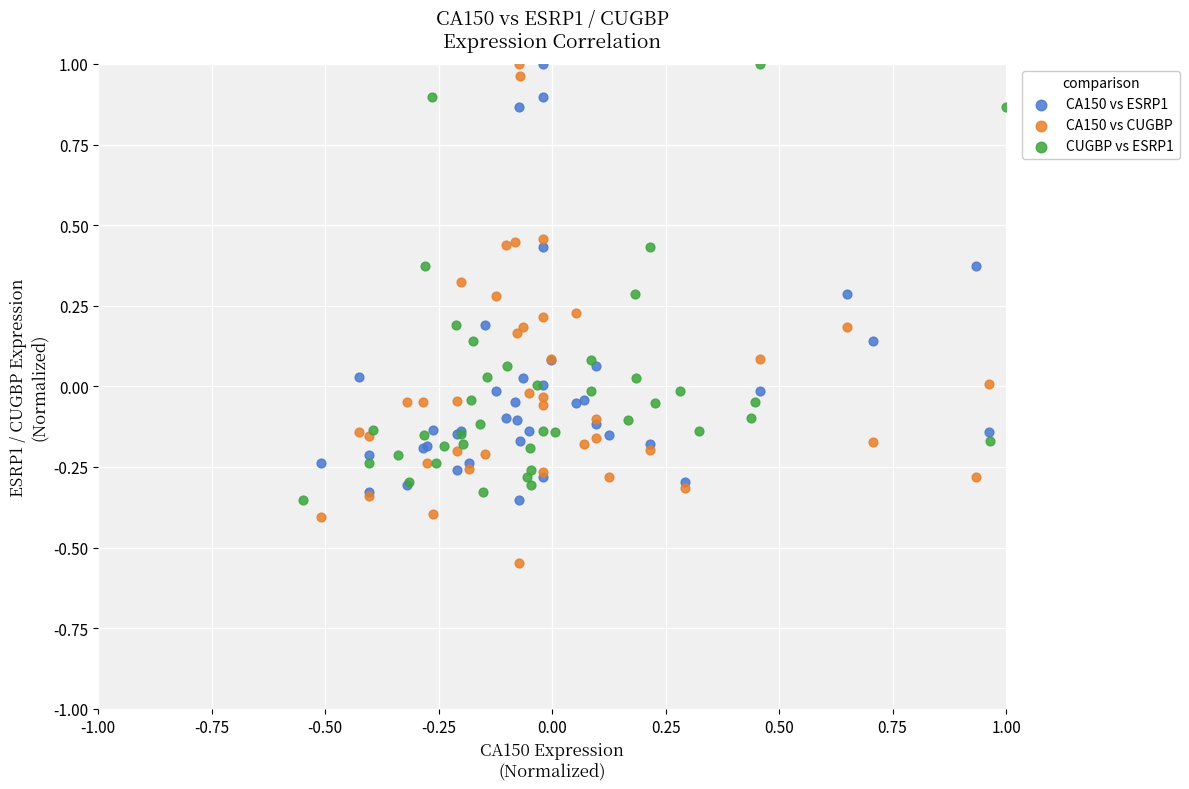

Which series has the largest Y range (max minus min)?

CA150 vs CUGBP